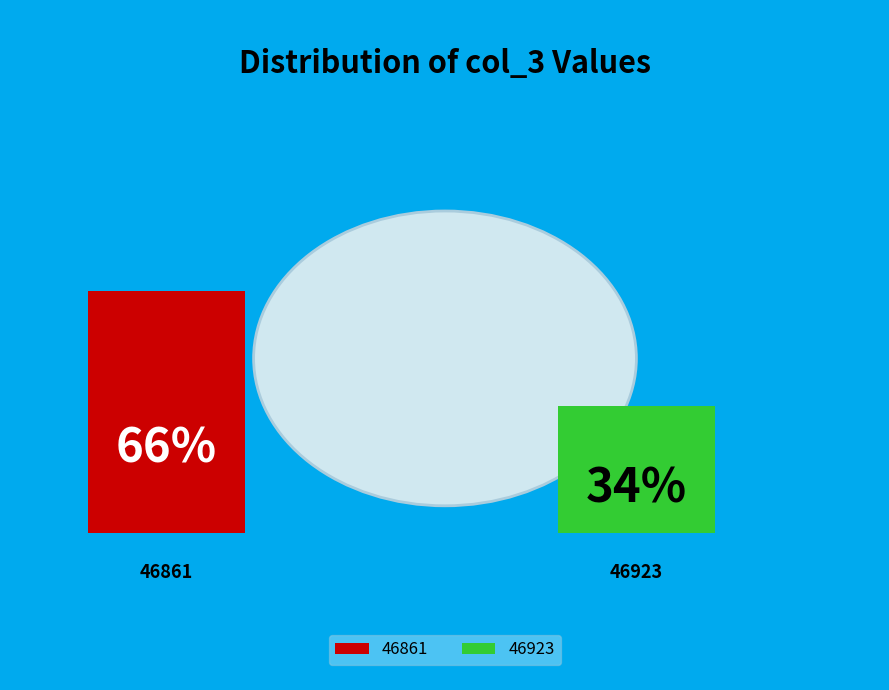

What percentage is the 46861 slice, to the nearest percent?

66%